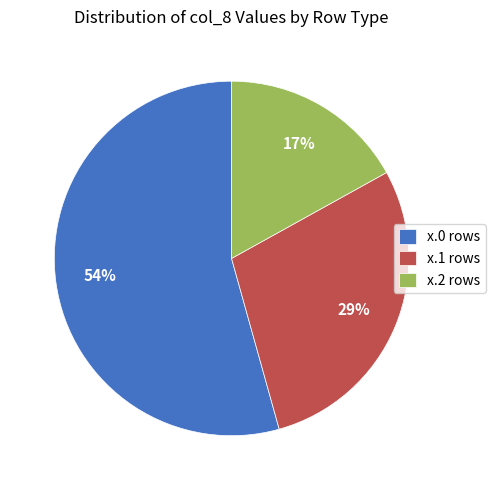

Which has a higher value, x.0 rows or x.2 rows?

x.0 rows